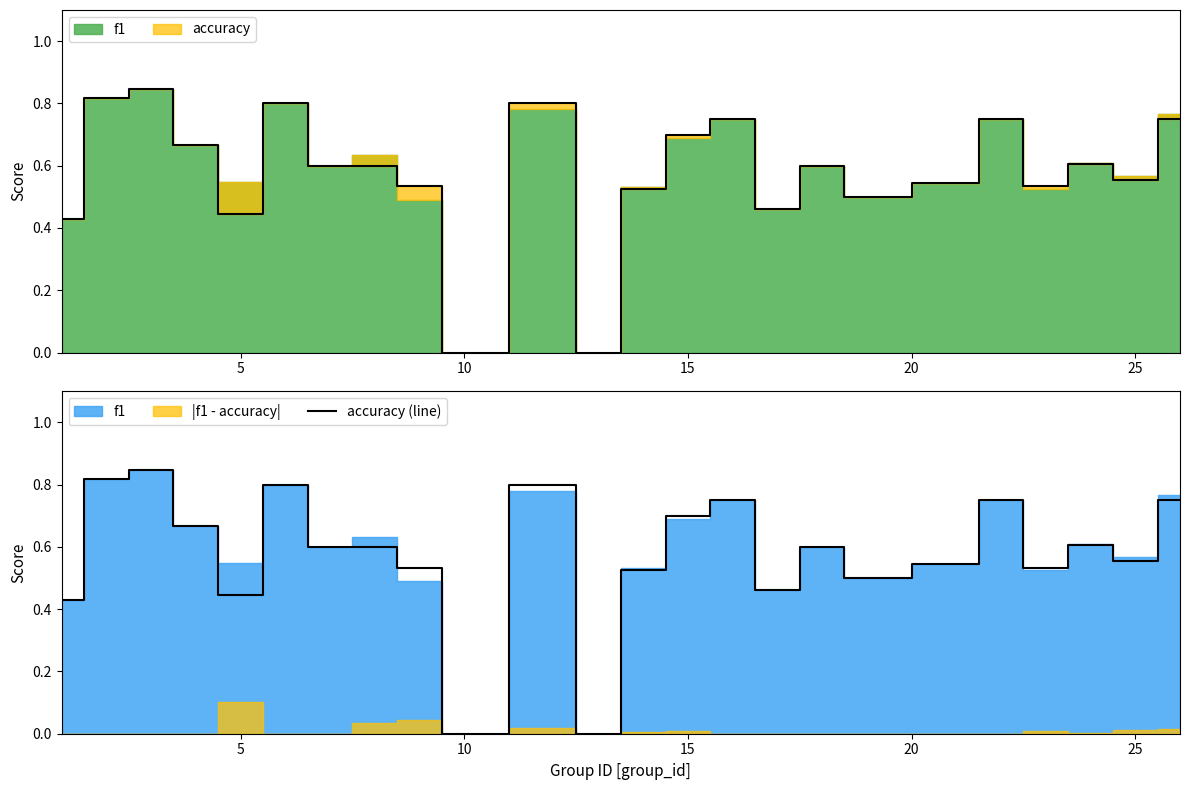

How many points are lower than both their immediate neighbors (excluding endpoints)?

7